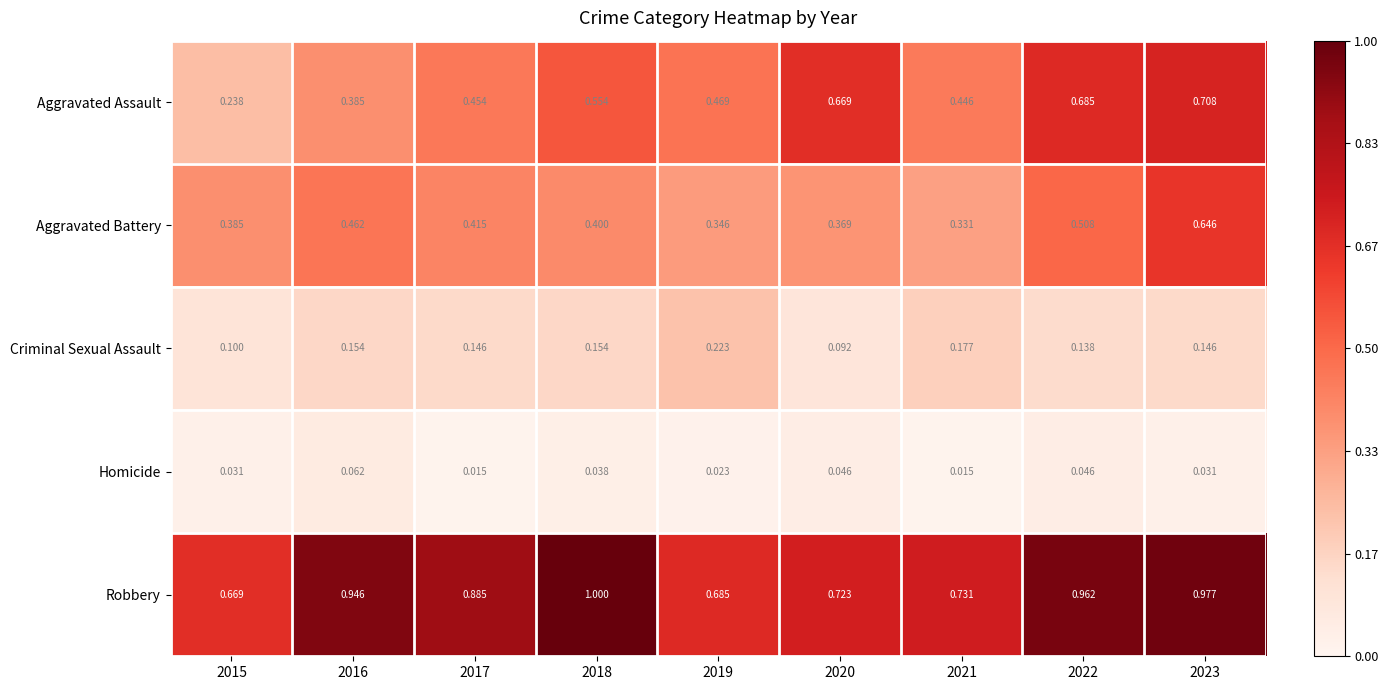

List the series in order of their peak value, highest first.

Robbery, Aggravated Assault, Aggravated Battery, Criminal Sexual Assault, Homicide